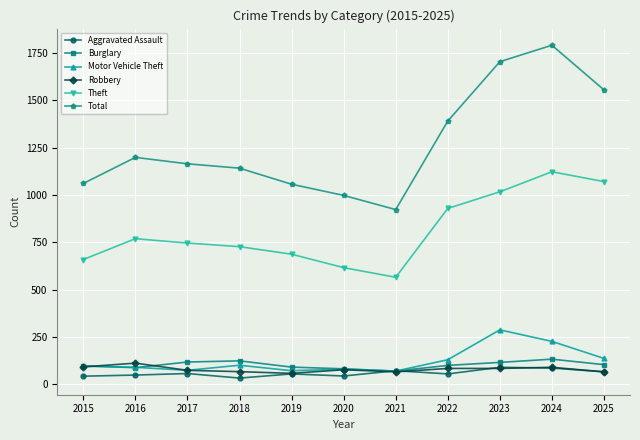

What are all the series names shown in the legend?

Aggravated Assault, Burglary, Motor Vehicle Theft, Robbery, Theft, Total